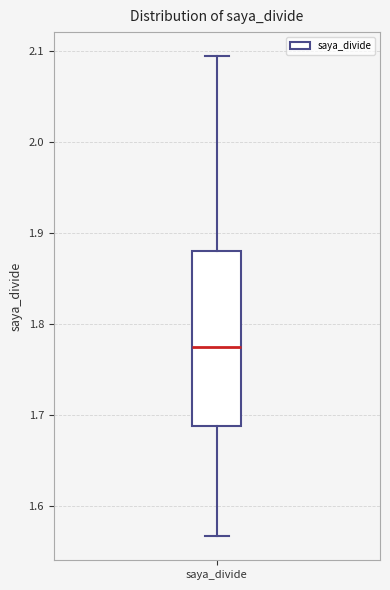

Read this box plot against the y-axis: the position of the median line, the range covered by the box, and the ends of both whiskers. The values are not printed on the chart, so give them approximately, as read against the axis.

median 1.78, box 1.69 to 1.88, whiskers 1.57 to 2.09